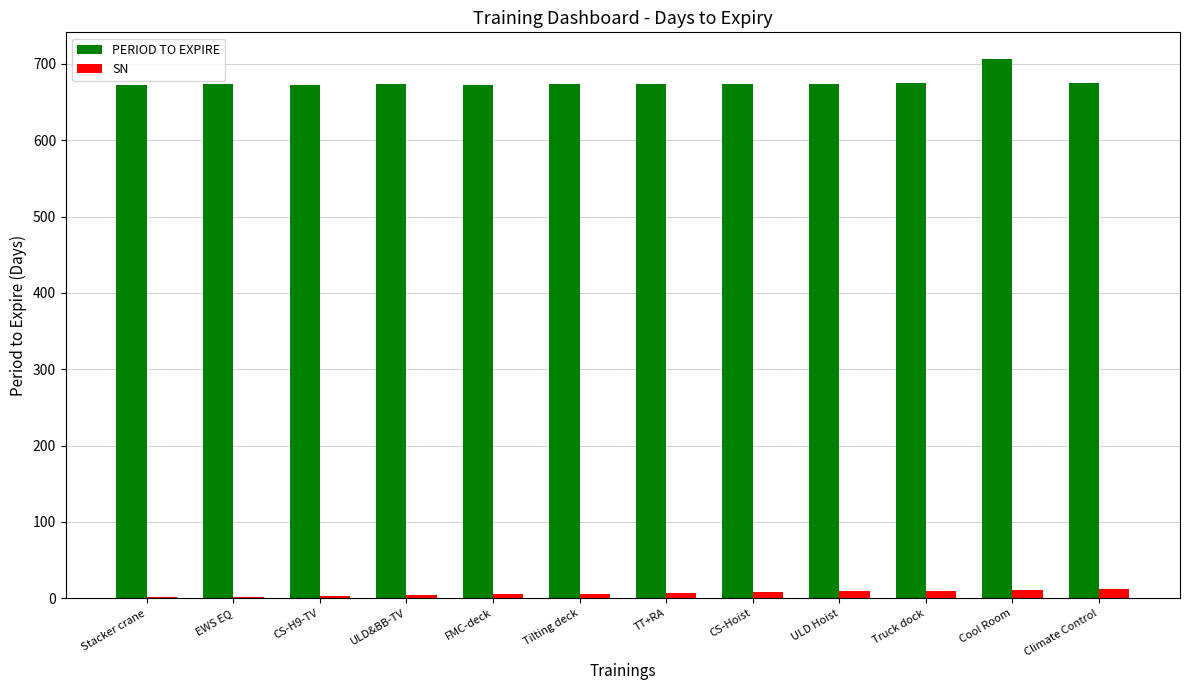

What is the sum of all SN values?

78